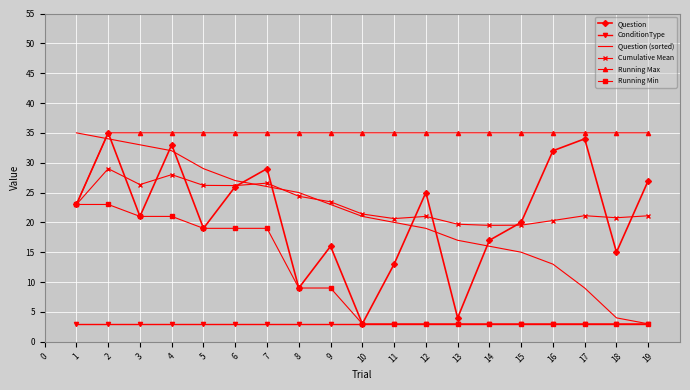

Is it true that ConditionType equals 3.0 at 2?

True